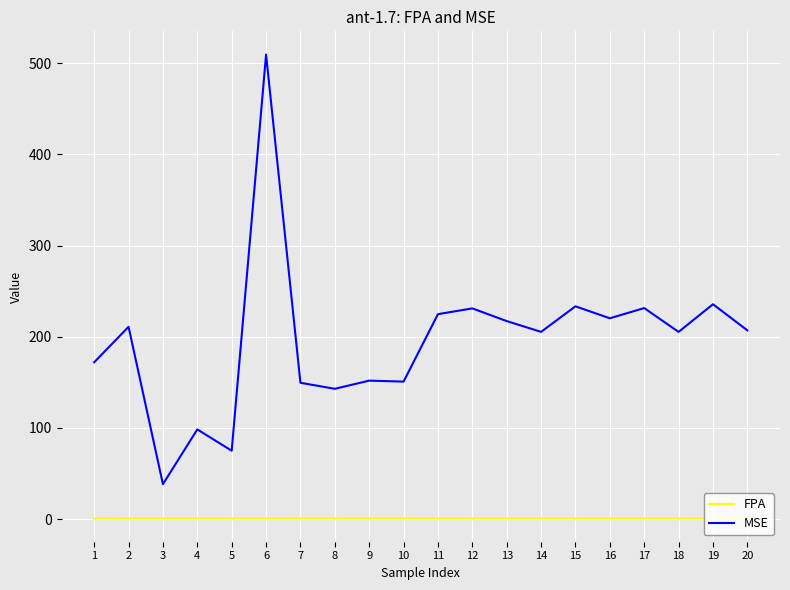

Which category has the highest value across all series?

6